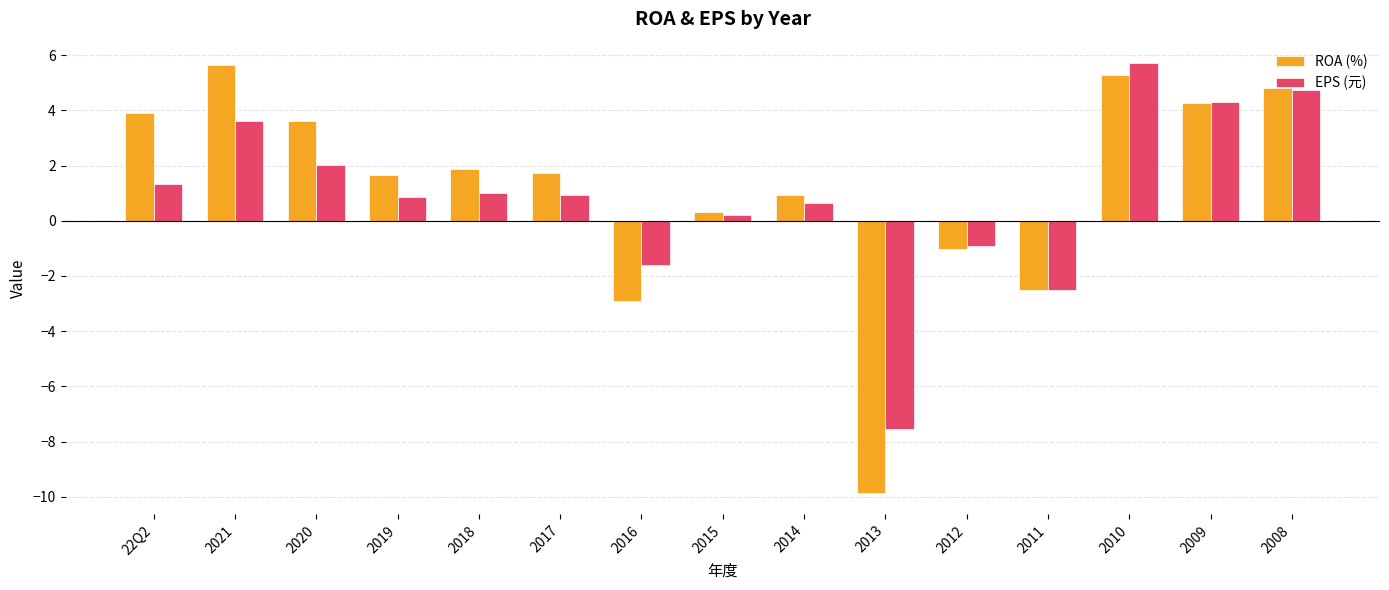

What is the sum of the EPS (元) values at 2010 and 22Q2?

7.0